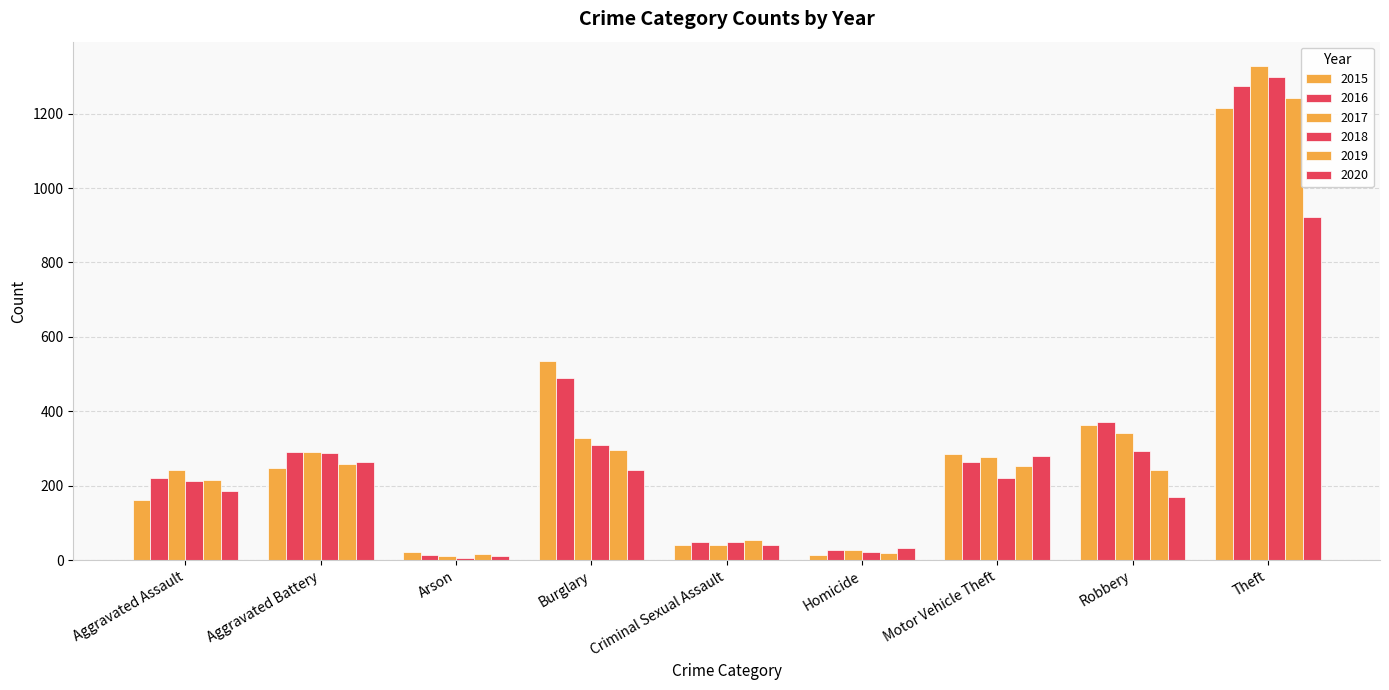

Which series changed the most between Burglary and Homicide?

2015